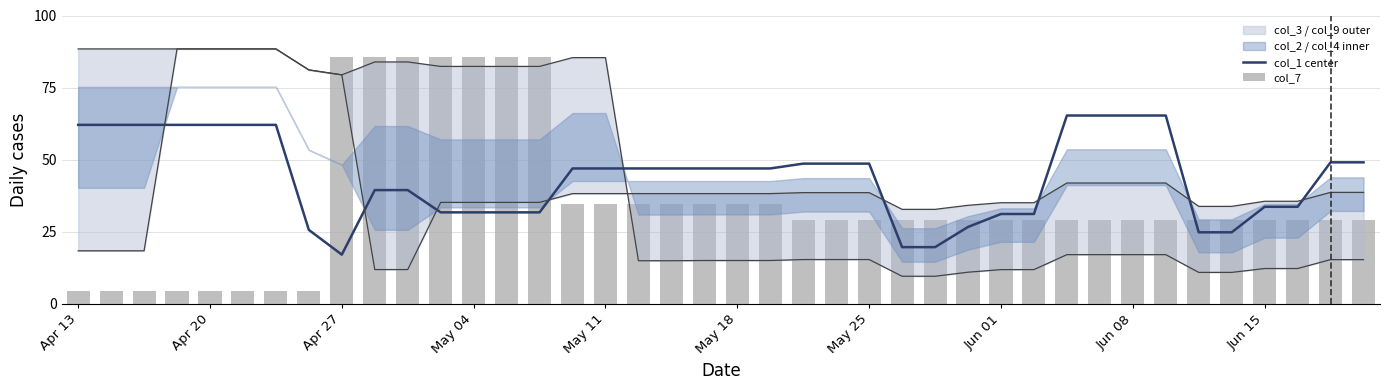

Between 26 and 37, which series saw the biggest shift?

col_1 center